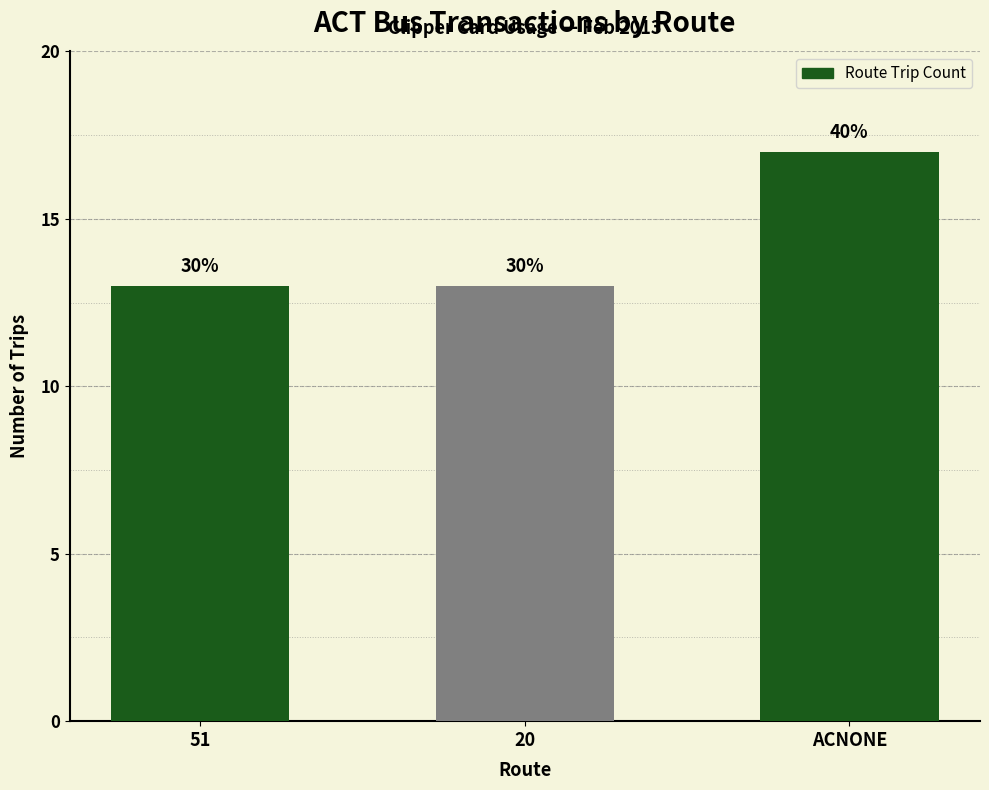

What is the smallest value displayed?

13